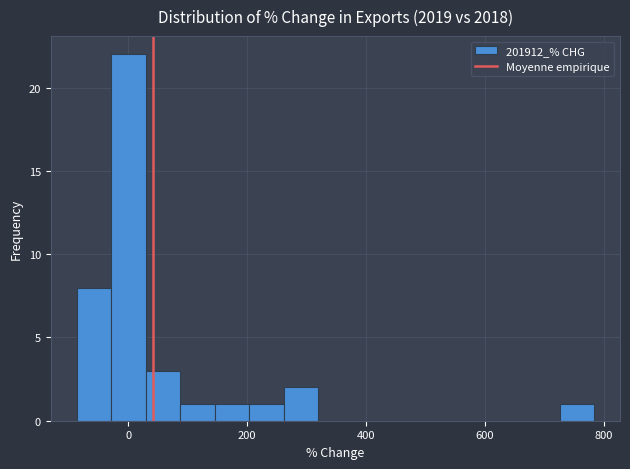

Read against the x-axis, roughly where is the centre of the tallest bar?

0